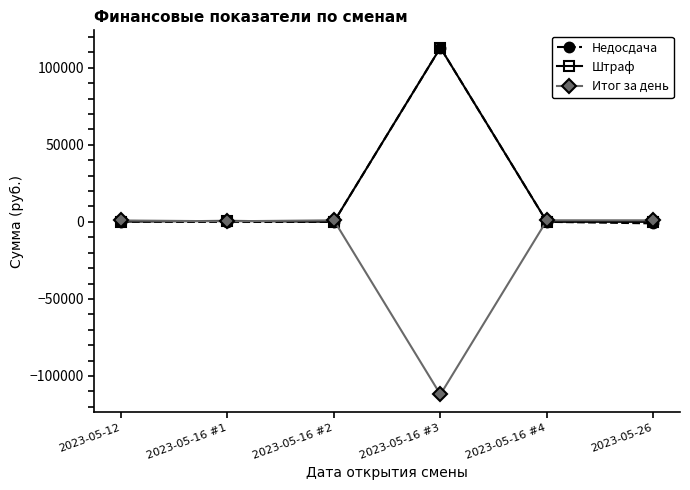

What position from the left is 2023-05-16 #1?

2